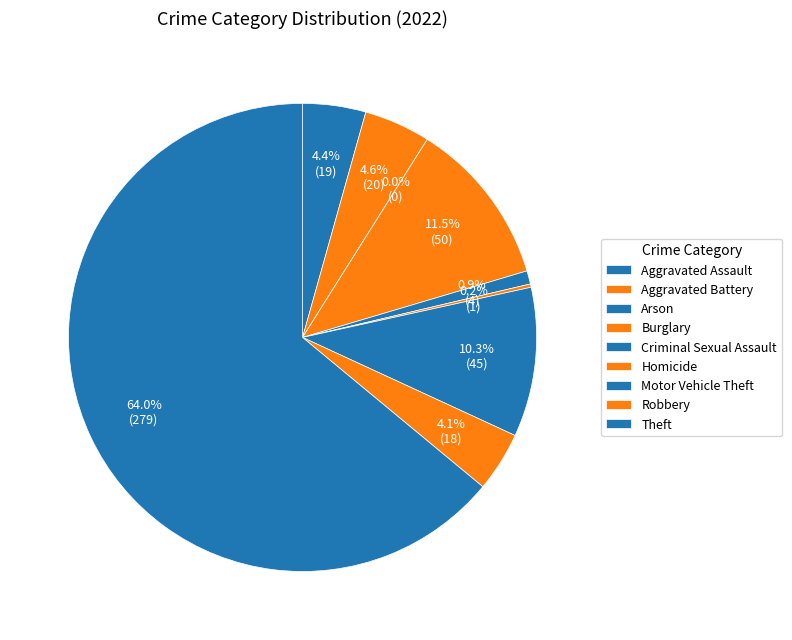

Is there a majority slice in this chart?

Yes